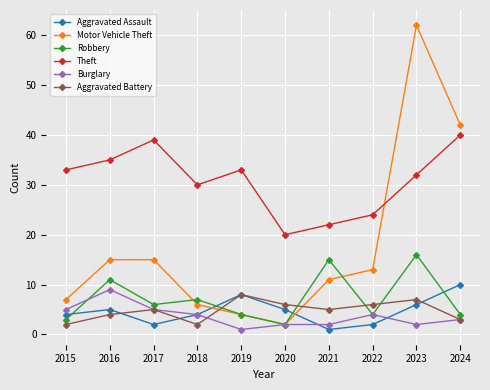

List the series in order of their peak value, highest first.

Motor Vehicle Theft, Theft, Robbery, Aggravated Assault, Burglary, Aggravated Battery